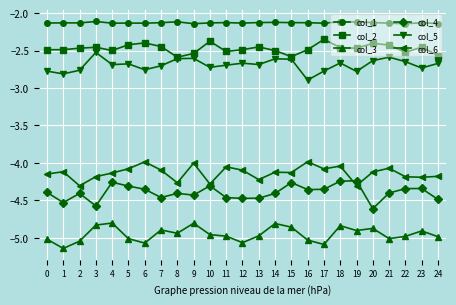

Is the value of col_3 at 10 greater than the value of col_5 at 8?

No